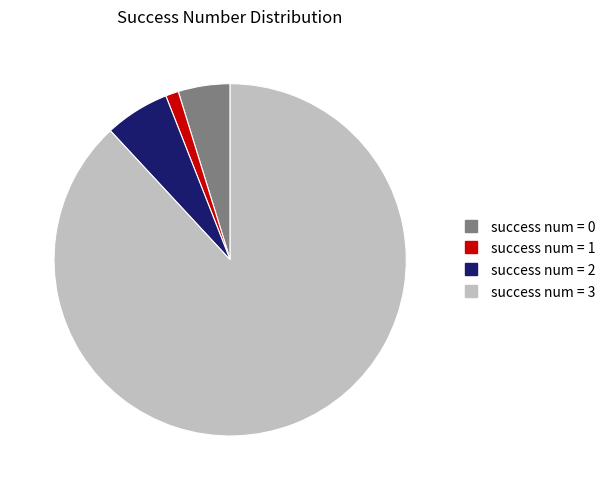

Does any single category account for the majority?

Yes